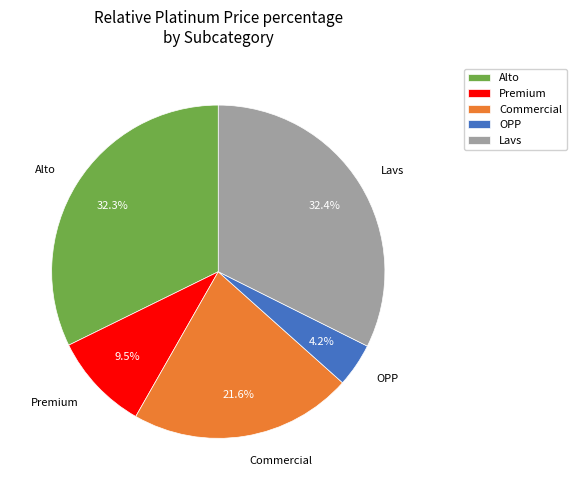

Do Lavs and Alto together represent more than half of the pie?

Yes